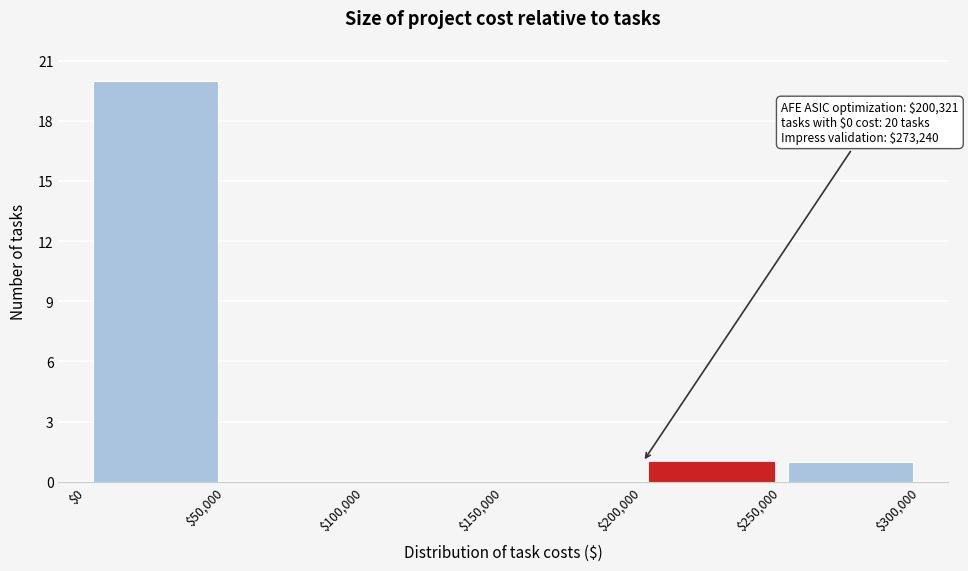

Over which range of the x-axis is the bar tallest?

$0 to $50,000